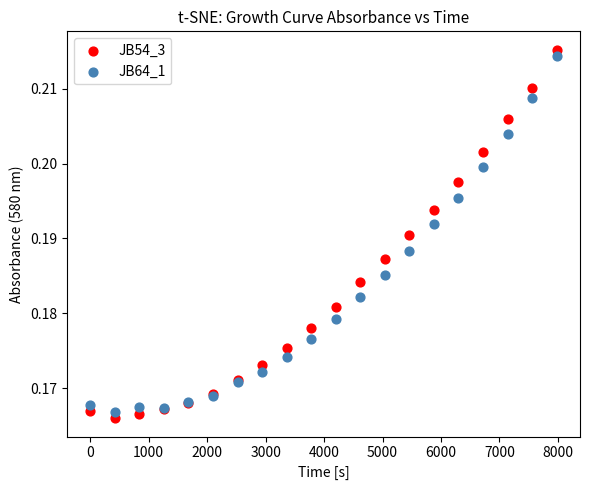

What is the X range (max minus min) for the scatter plot?

7980.0